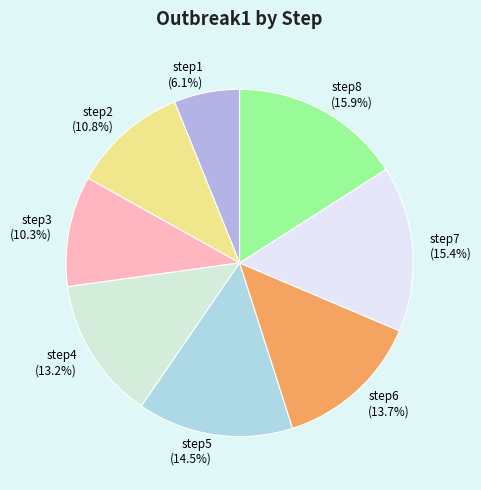

To the nearest percent, what is the combined percentage of step6 and step8?

30%